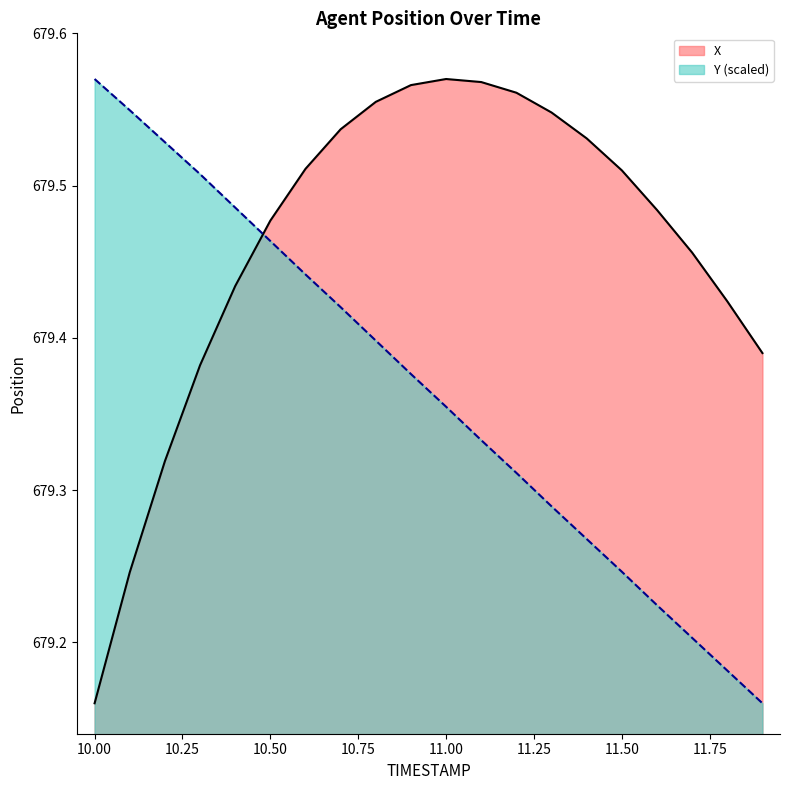

What is the total value across all series at 11.6?

1358.7